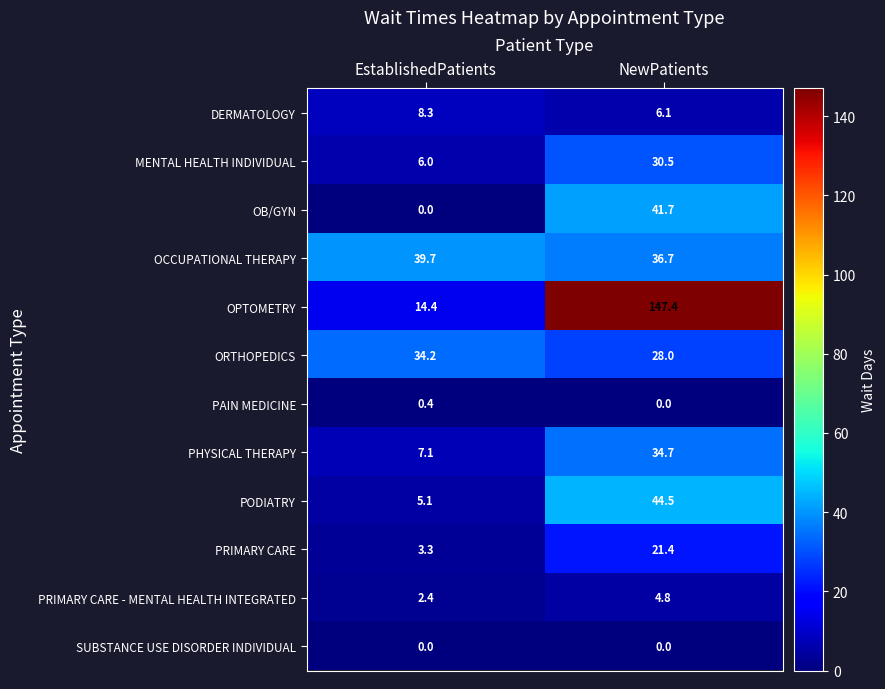

At which category is the sum across all series the highest?

NewPatients